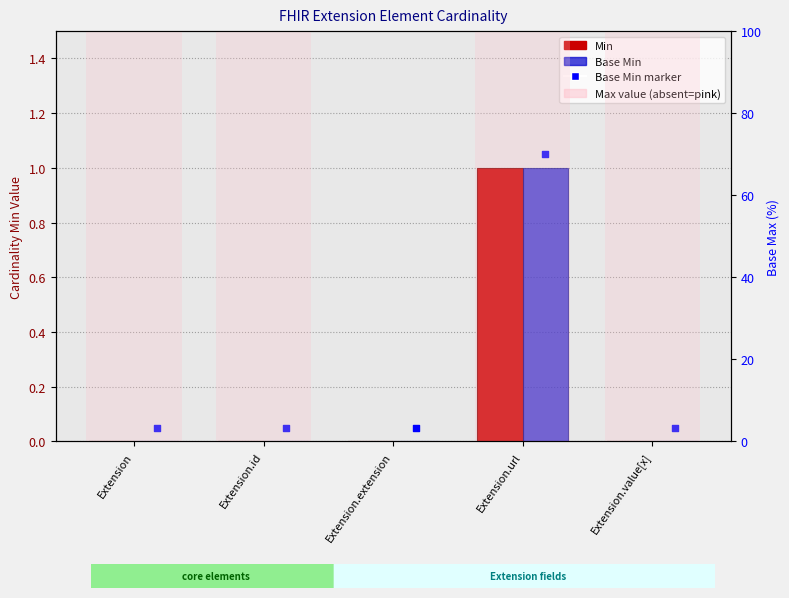

Which series has the largest Y range (max minus min)?

Min